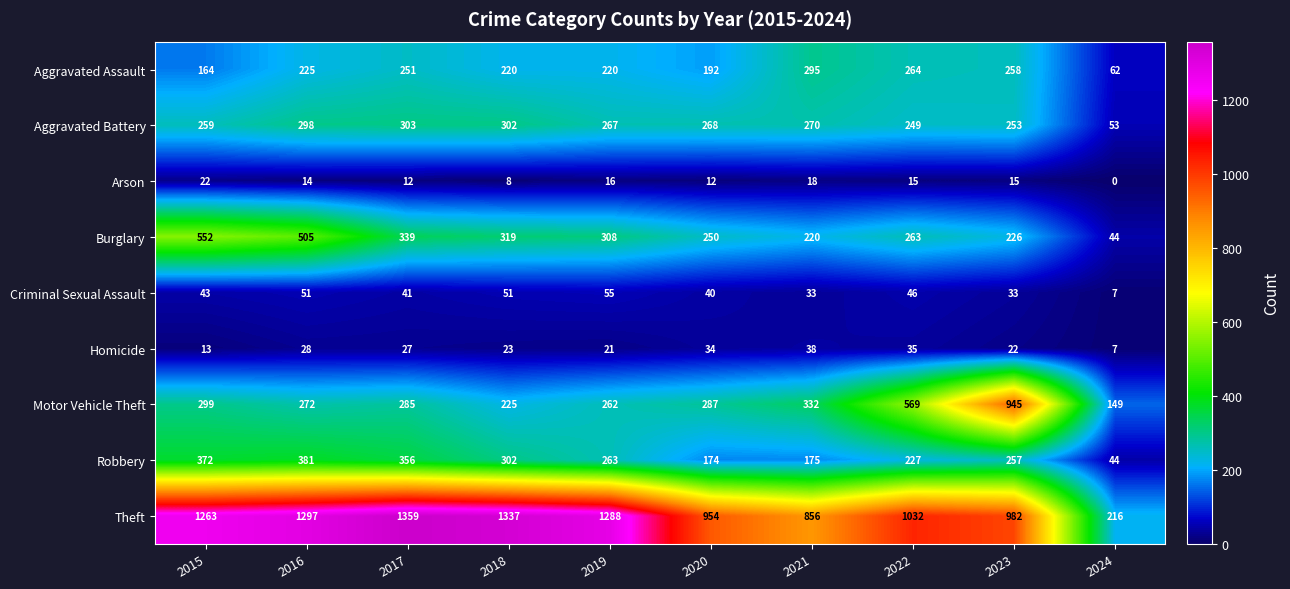

What is the minimum value for Criminal Sexual Assault?

7